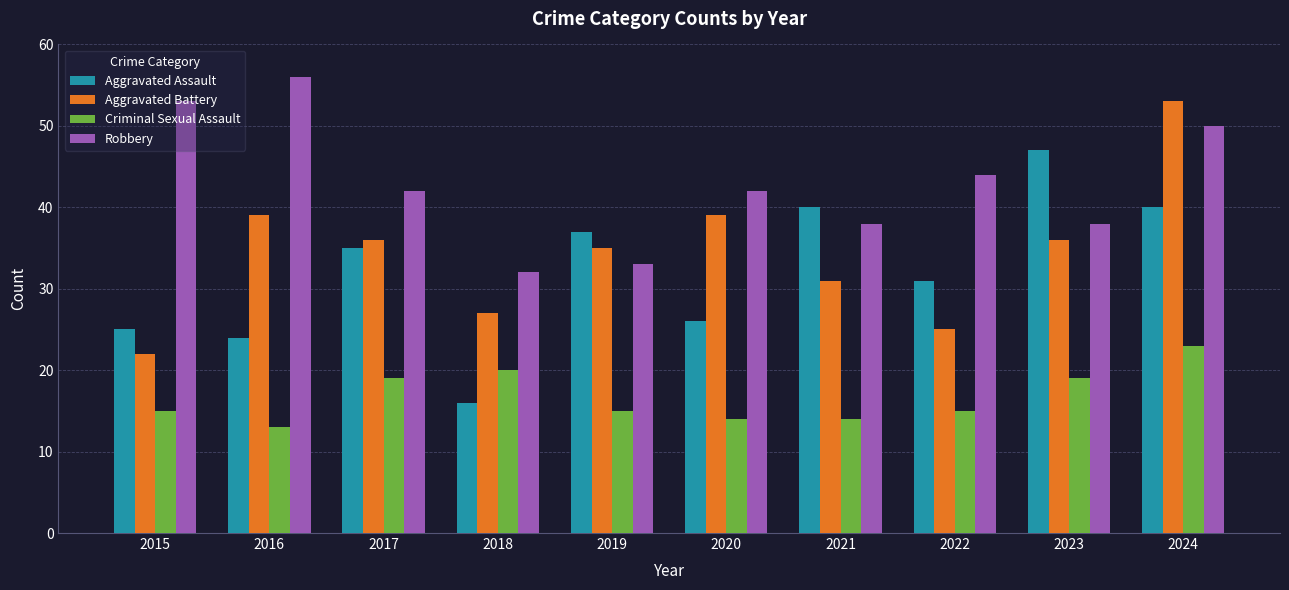

What is the approximate value of Aggravated Assault at 2019?

37